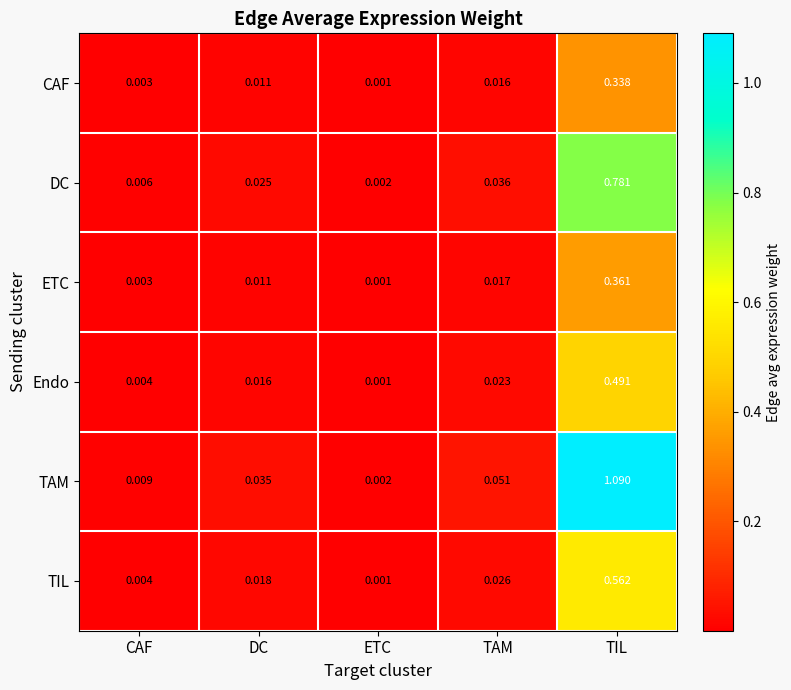

At which label is CAF closest to 0?

ETC